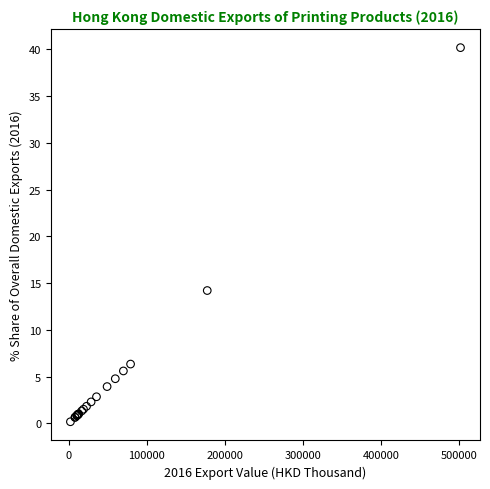

What Y value in the scatter plot is closest to 20?

14.2